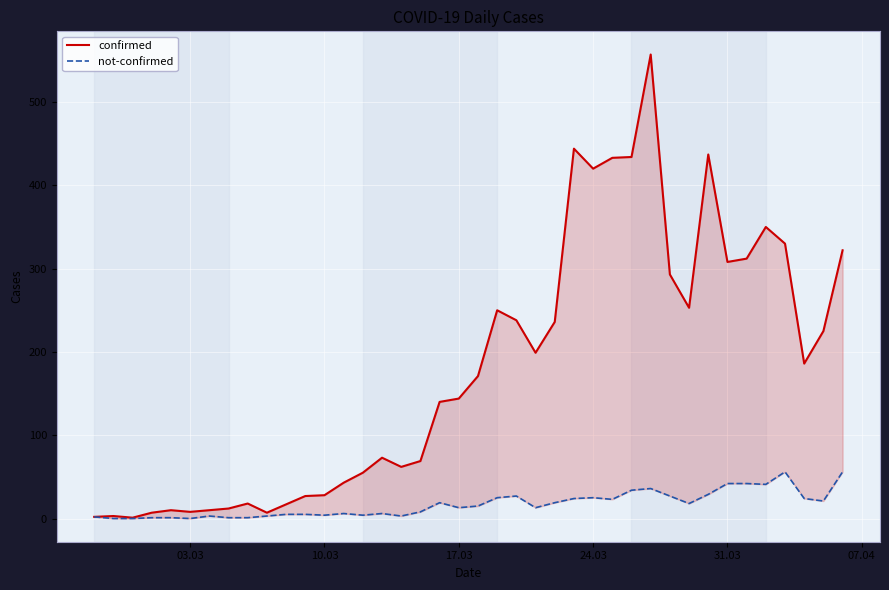

How many interior local peaks does the confirmed series have?

9